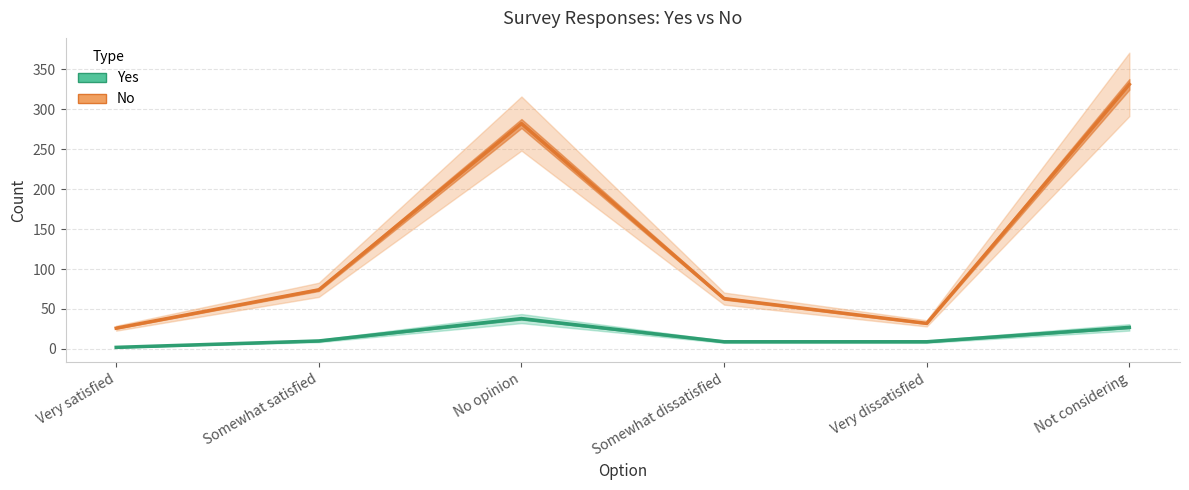

Reading left to right, list all the values displayed in this chart.

Yes: Very satisfied=2	Somewhat satisfied=10	No opinion=38	Somewhat dissatisfied=9	Very dissatisfied=9	Not considering=27
No: Very satisfied=26	Somewhat satisfied=74	No opinion=282	Somewhat dissatisfied=63	Very dissatisfied=32	Not considering=331